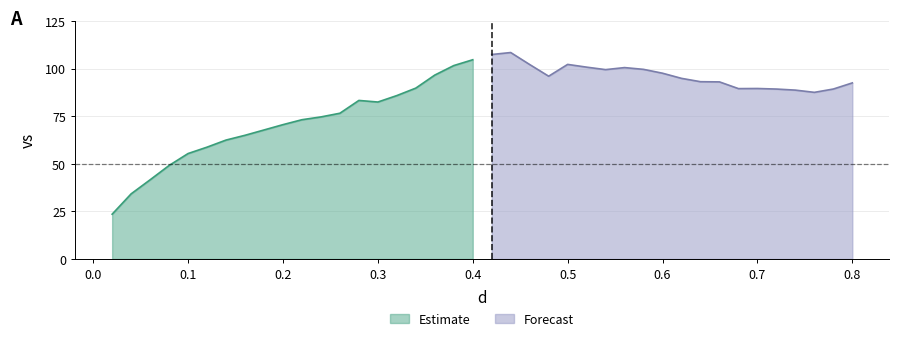

Read the value at 0.54.

99.5